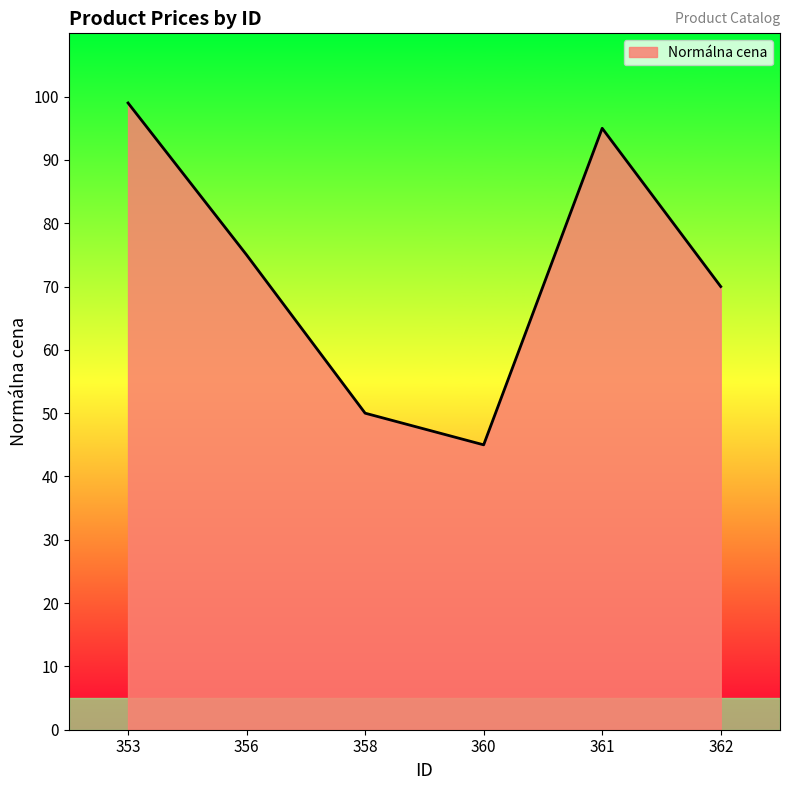

Does the chart display data point markers on the line(s)?

No